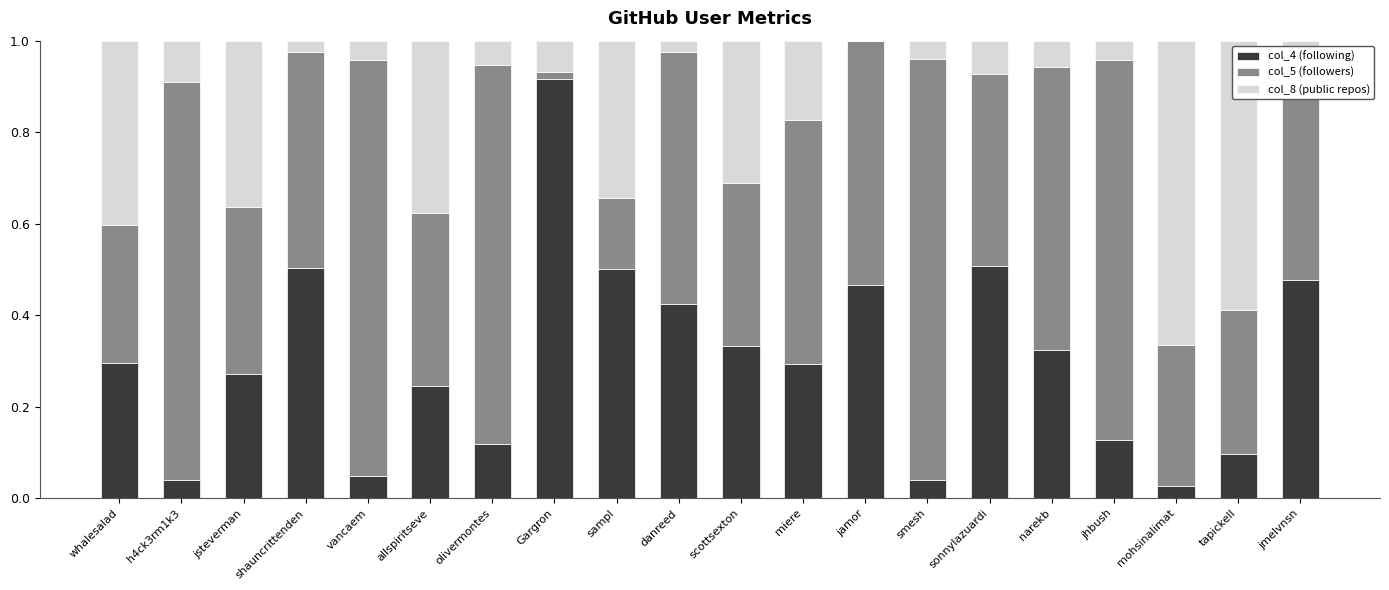

What is the total value across all series at h4ck3rm1k3?

1.0